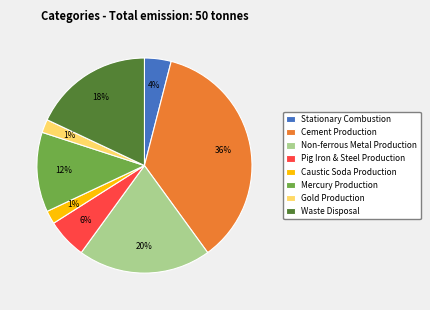

Which has a higher value, 2 or 4?

2